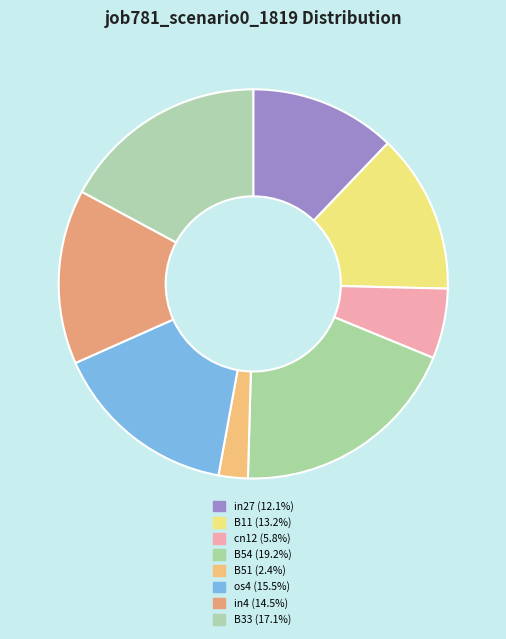

What is the largest slice in the pie chart?

B54